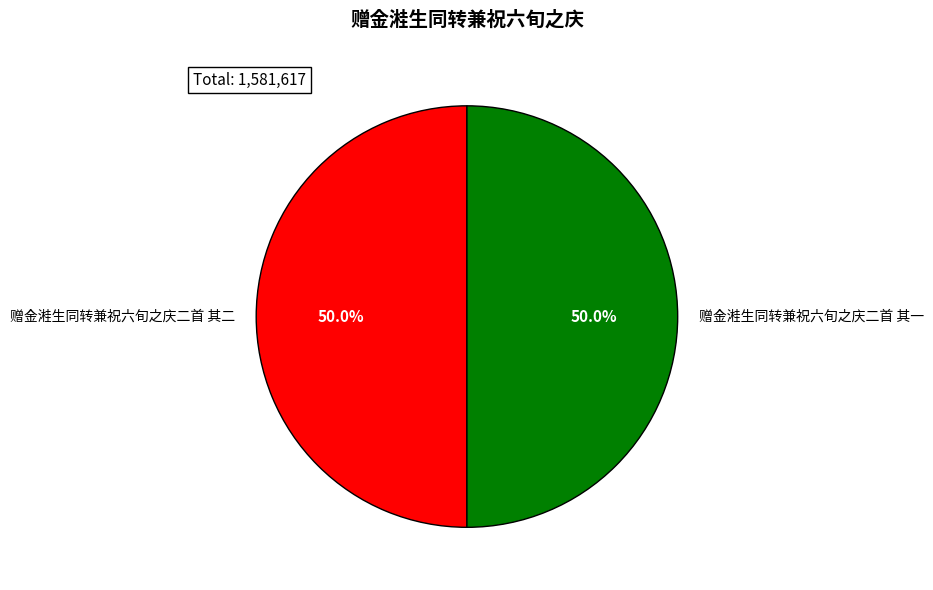

What is the ratio of the value at 赠金溎生同转兼祝六旬之庆二首 其一 to the value at 赠金溎生同转兼祝六旬之庆二首 其二?

1.0